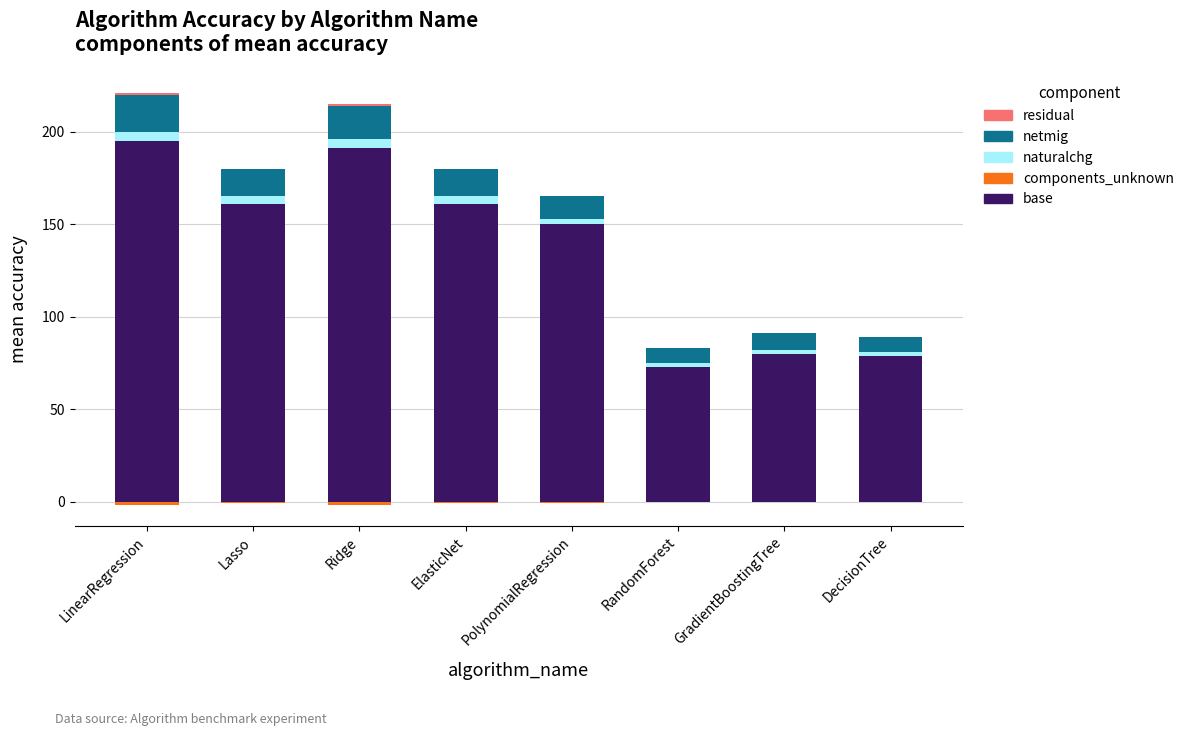

Rank the categories by netmig value from highest to lowest.

LinearRegression, Ridge, Lasso, ElasticNet, PolynomialRegression, GradientBoostingTree, RandomForest, DecisionTree